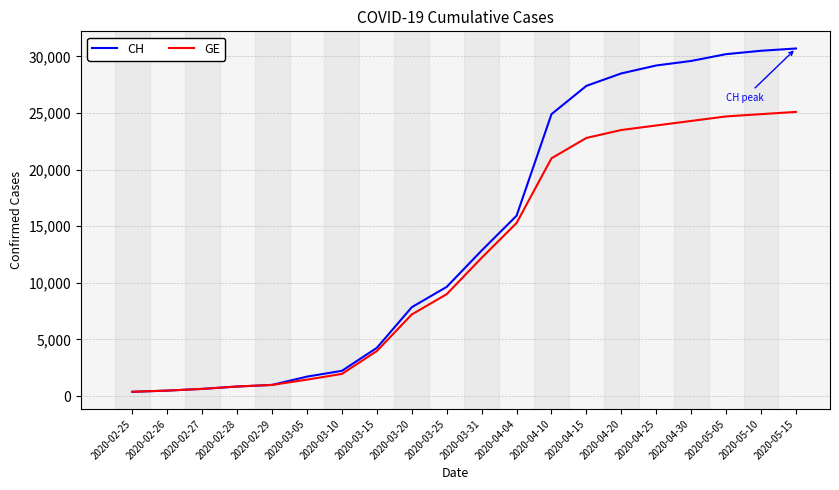

Which series has the largest range (max minus min)?

CH